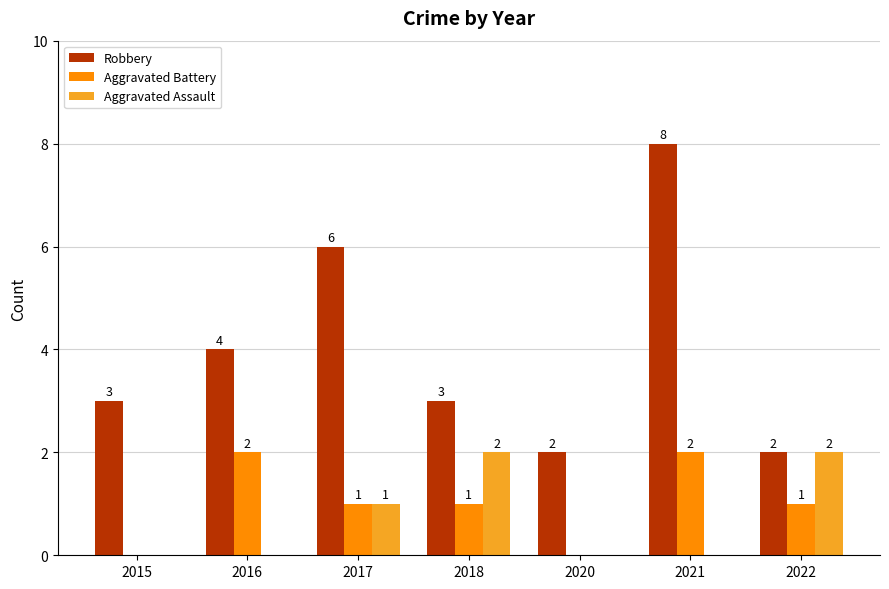

Are the bars horizontal?

No